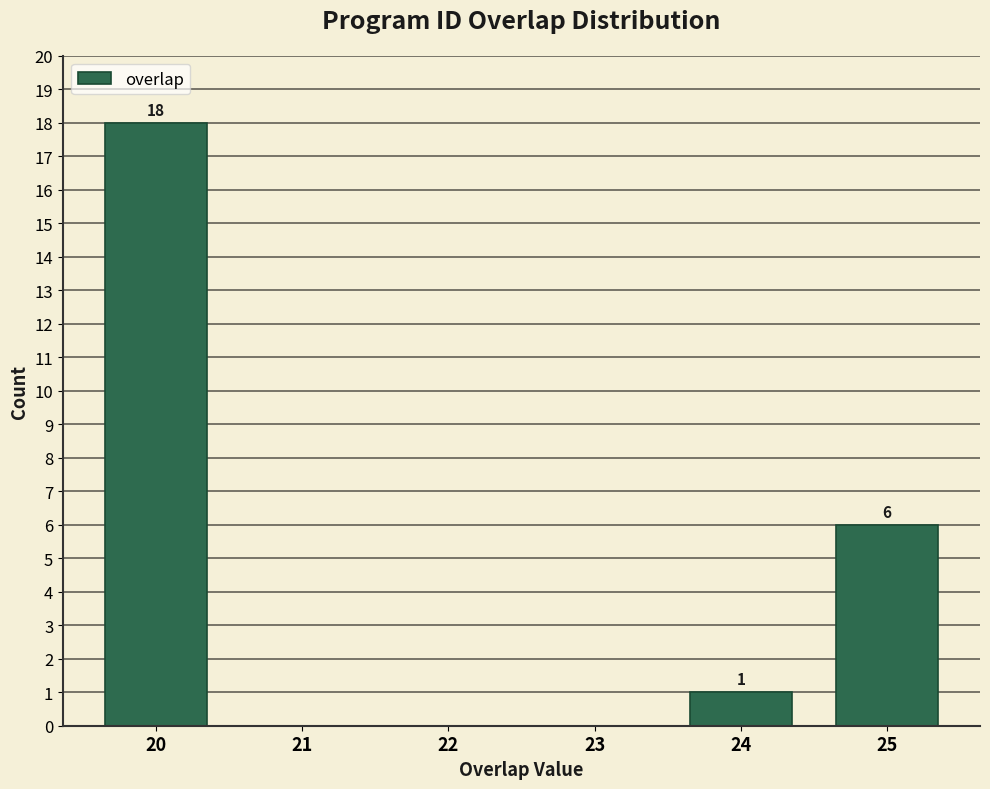

Over which range of the x-axis is the bar tallest?

19.5 to 20.5